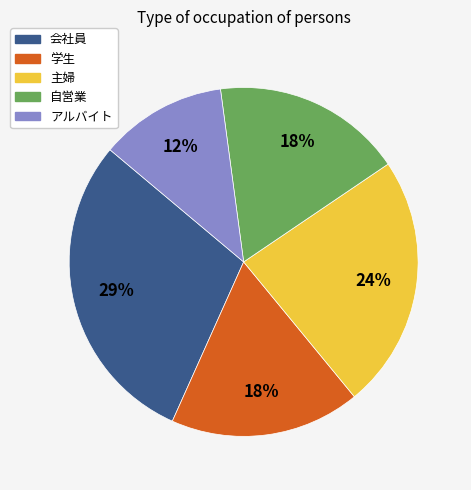

How many slices are in this pie chart?

5